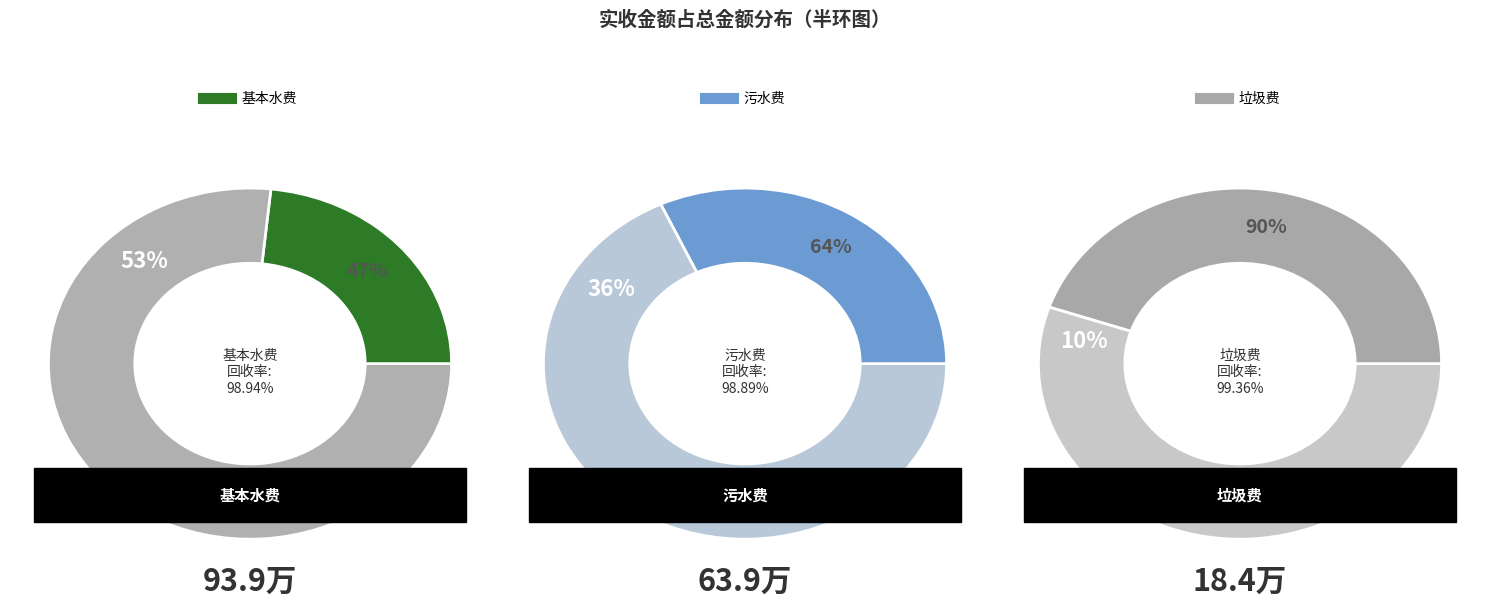

Which slice is the largest?

基本水费